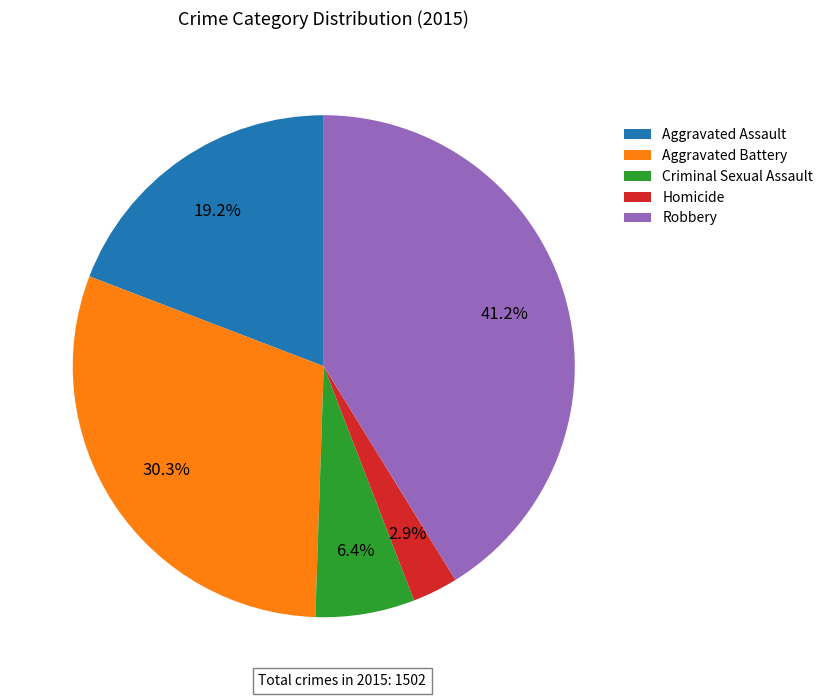

What is the largest slice in the pie chart?

Robbery